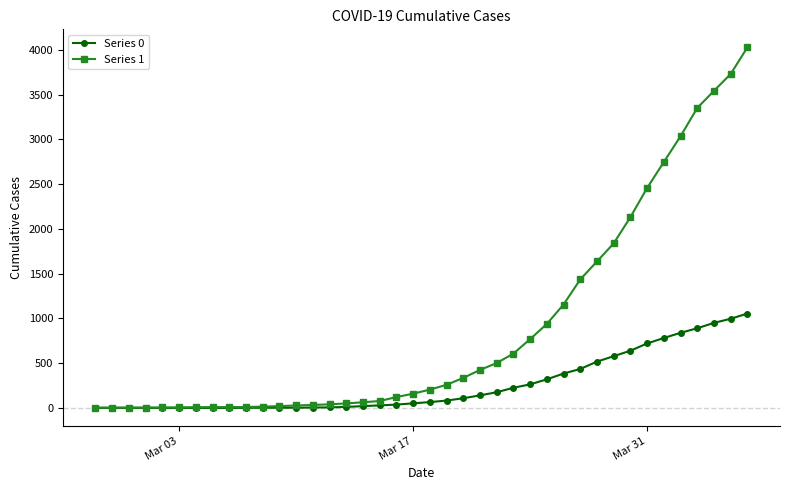

Rank the series by their average value, from lowest to highest.

Series 0, Series 1